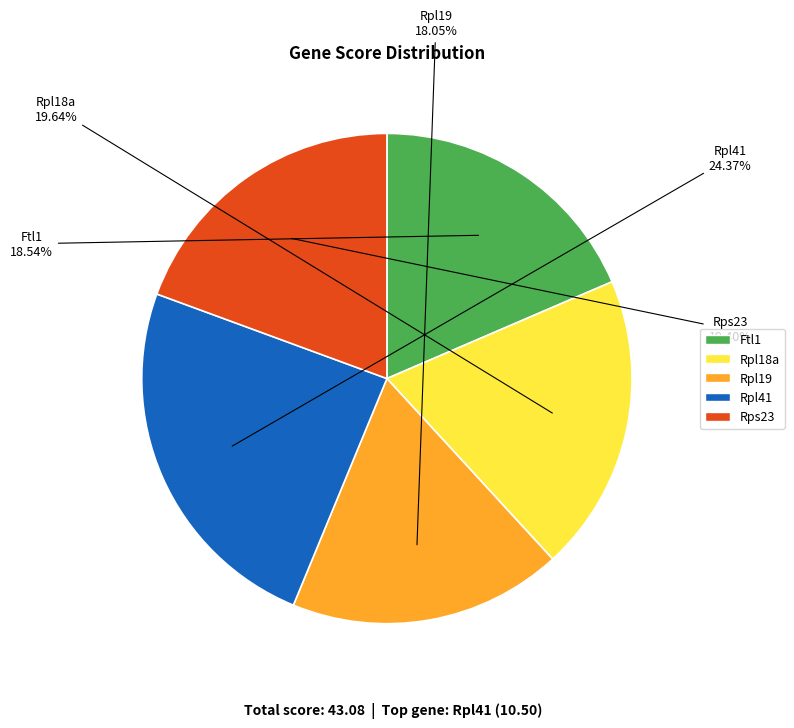

The Ftl1 slice represents 19% of the pie. True or false?

True